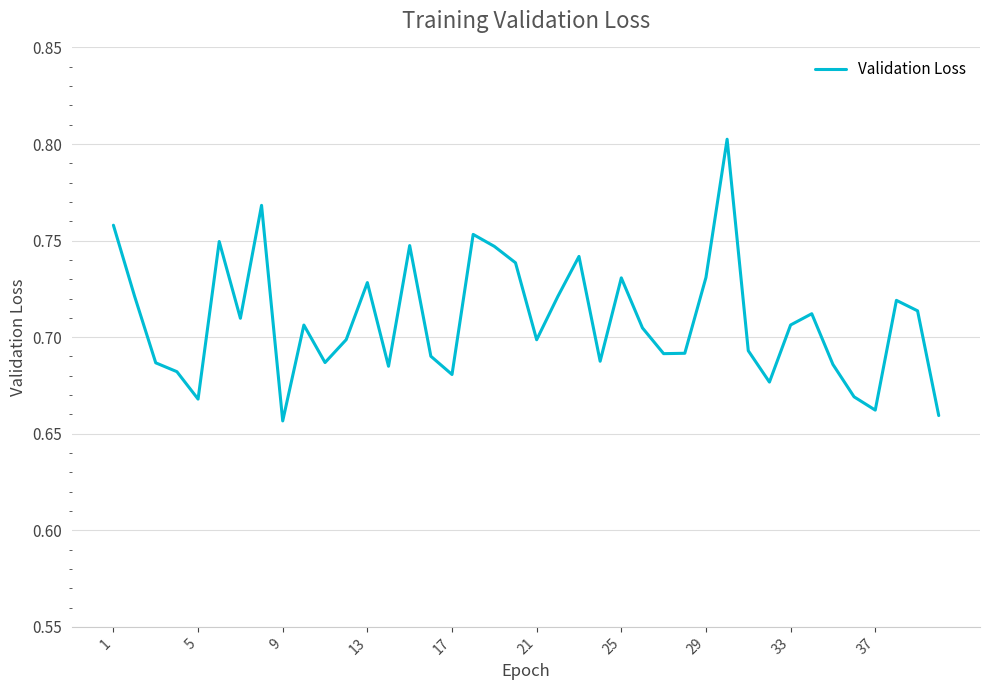

Does the chart display data point markers on the line(s)?

No